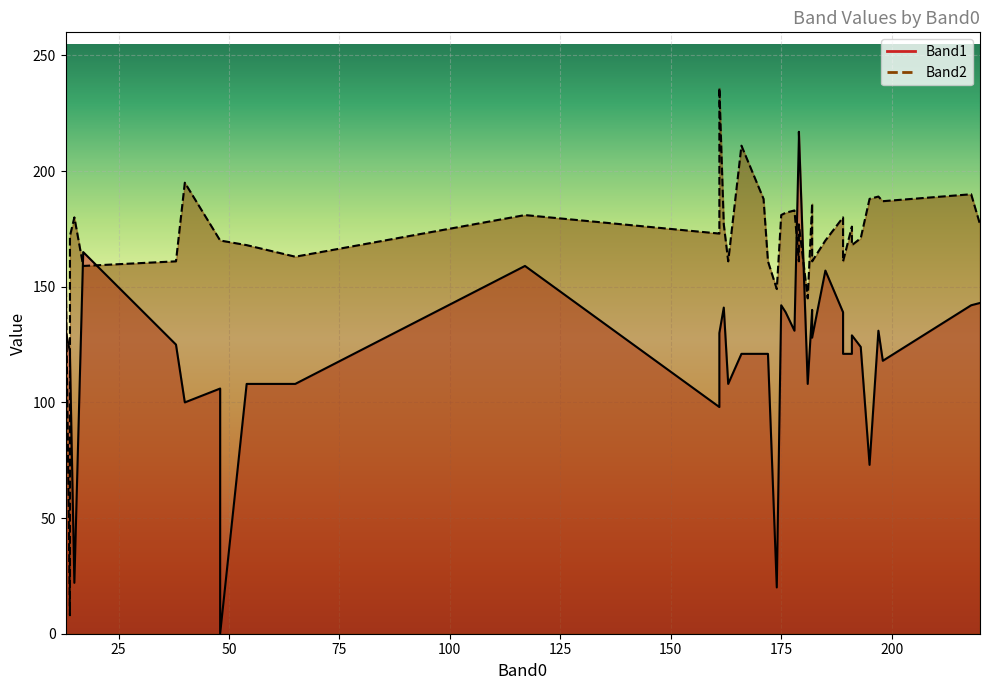

Reading left to right, what are all the values shown in this chart?

Band1: 182=140	181=108	14=120	161=130	48=106	166=121	48=0	189=139	172=121	182=128	162=141	198=118	161=98	220=143	178=131	40=100	193=124	179=214	189=121	13=106	176=139	197=131	163=108	179=217	195=73	38=125	17=165	14=122	54=108	171=121	15=22	117=159	185=157	174=20	191=129	13=131	65=108	218=142	191=121	175=142
Band2: 182=186	181=145	14=172	161=236	48=170	166=211	48=170	189=180	172=161	182=161	162=177	198=187	161=173	220=177	178=183	40=195	193=171	179=161	189=161	13=168	176=182	197=189	163=161	179=177	195=188	38=161	17=159	14=8	54=168	171=188	15=180	117=181	185=170	174=149	191=168	13=165	65=163	218=190	191=176	175=181